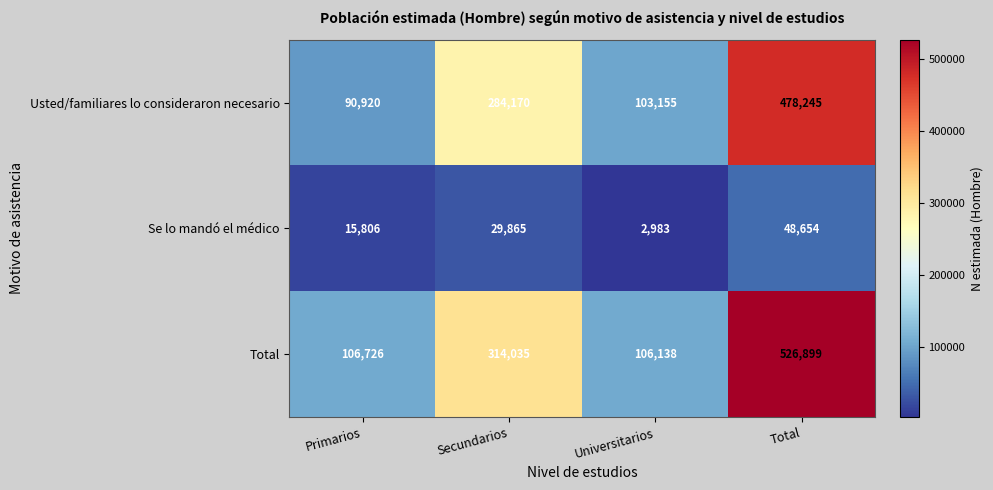

Is the value of Usted/familiares lo consideraron necesario at Universitarios greater than the value of Total at Total?

No